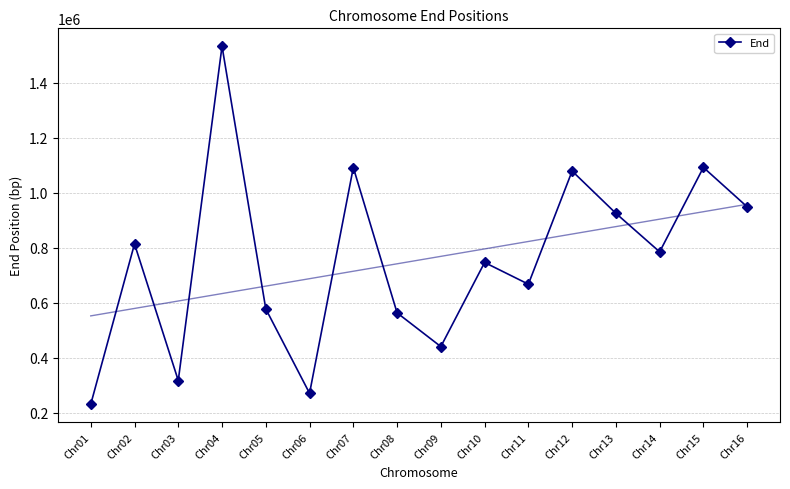

How many data points does each series have?

16